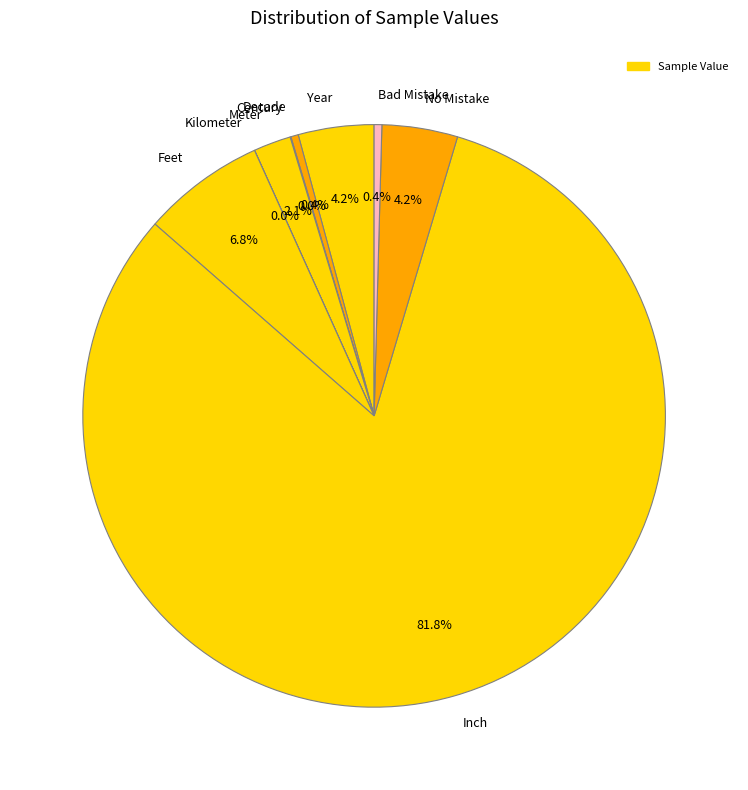

Approximately how many times larger is the value at No Mistake compared to Meter?

2.0